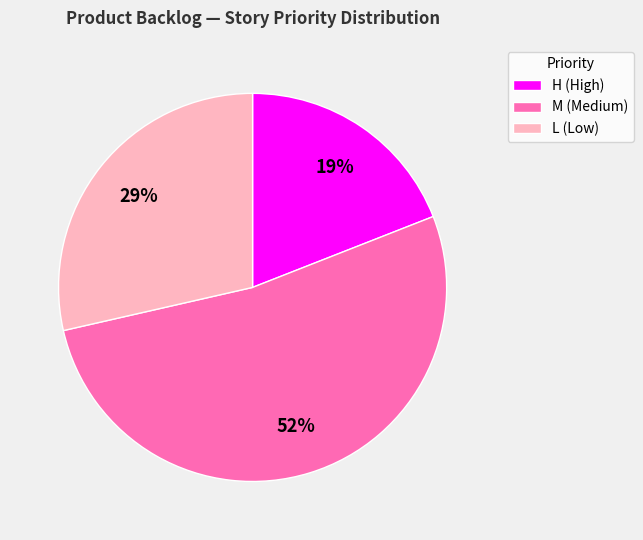

The L (Low) slice represents 29% of the pie. True or false?

True